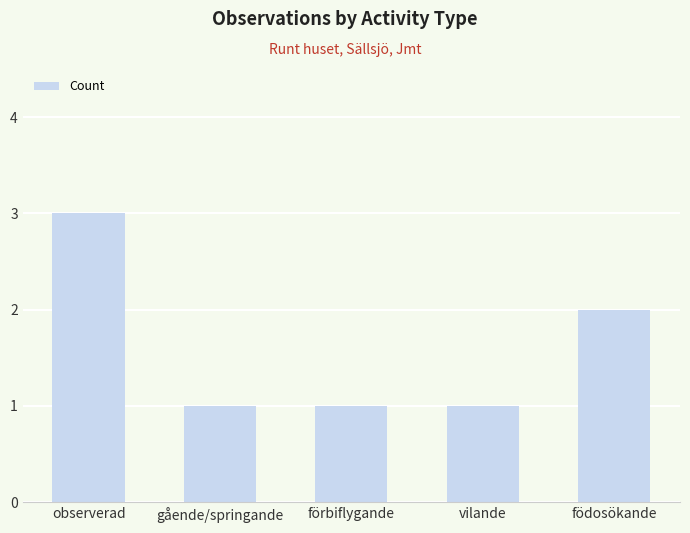

How many distinct data groups are displayed?

1